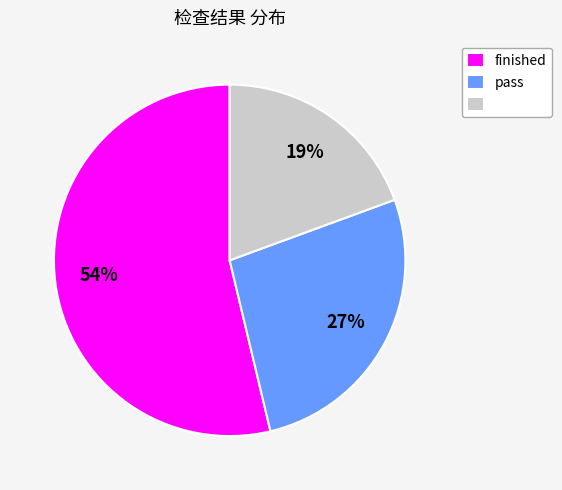

Is there a majority slice in this chart?

Yes